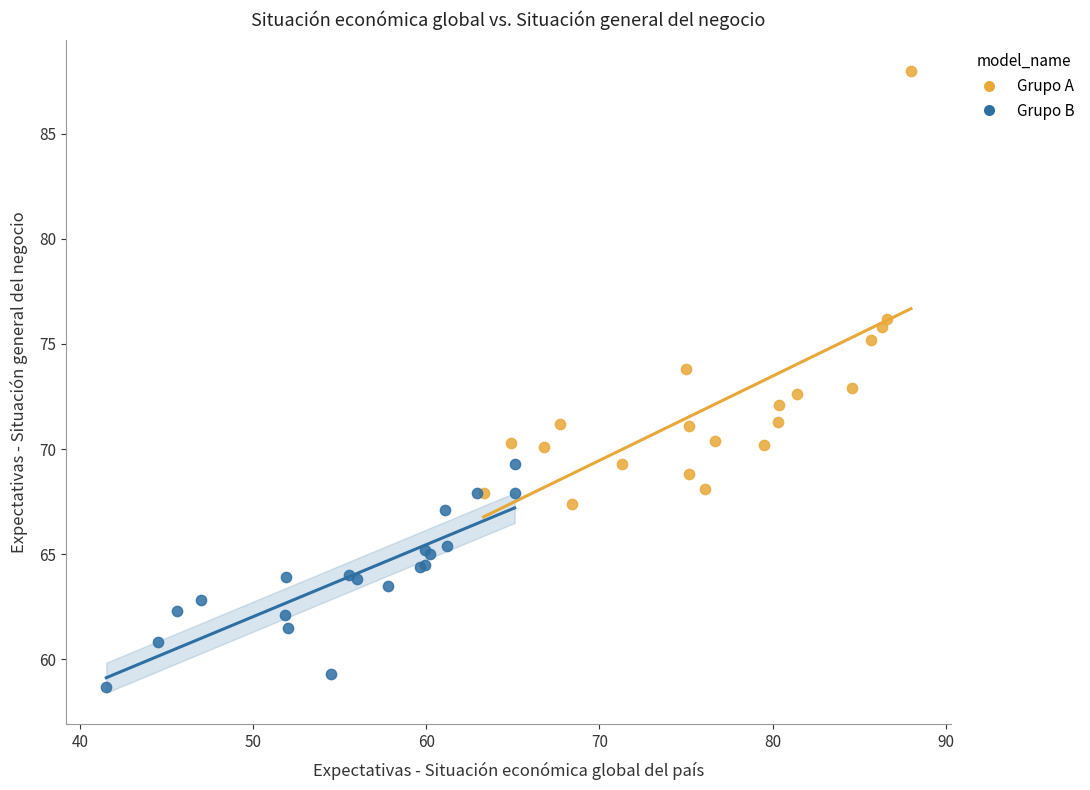

Which series contains the lowest Y value?

Grupo B